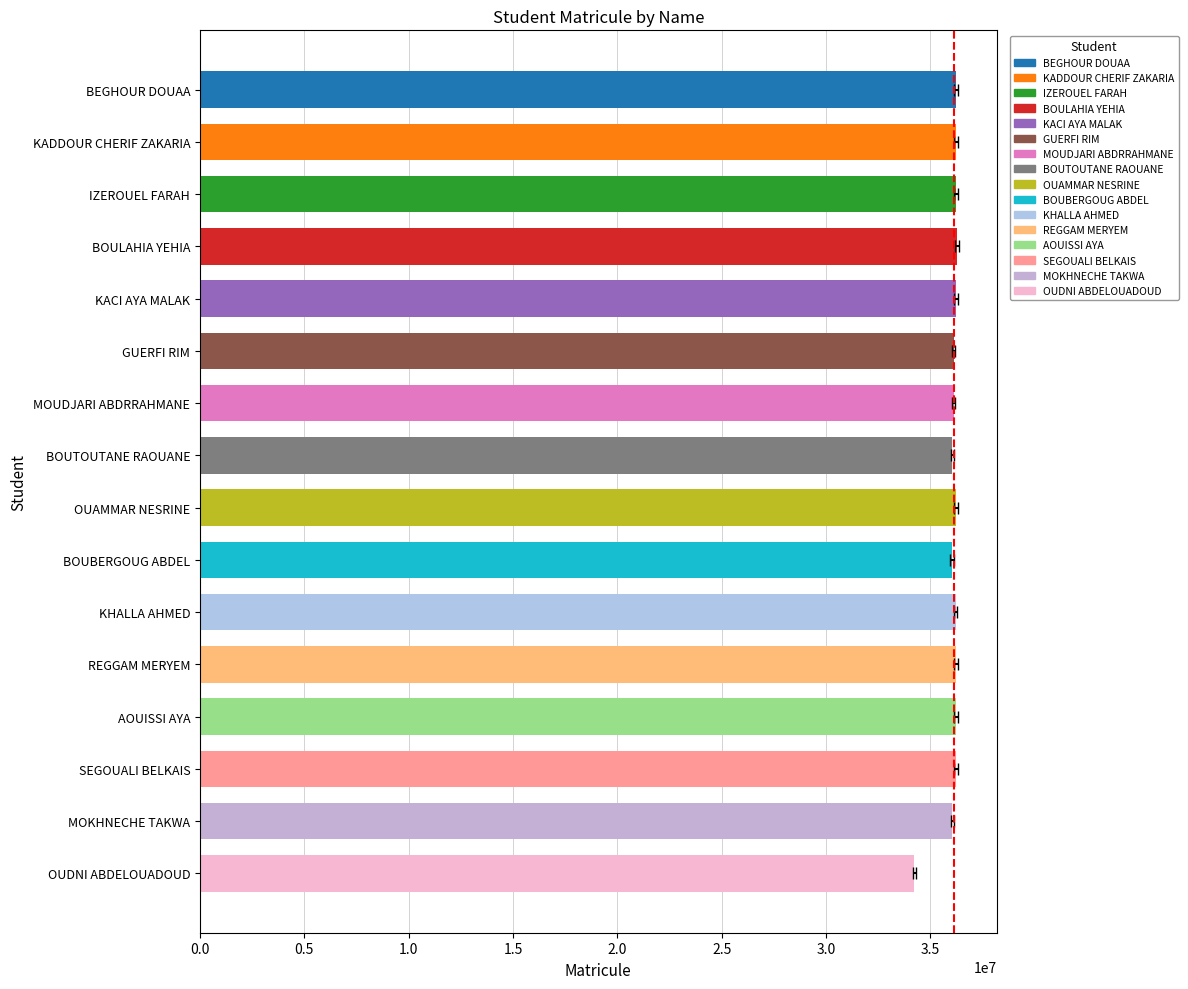

What is the change in value from AOUISSI AYA to SEGOUALI BELKAIS?

+112